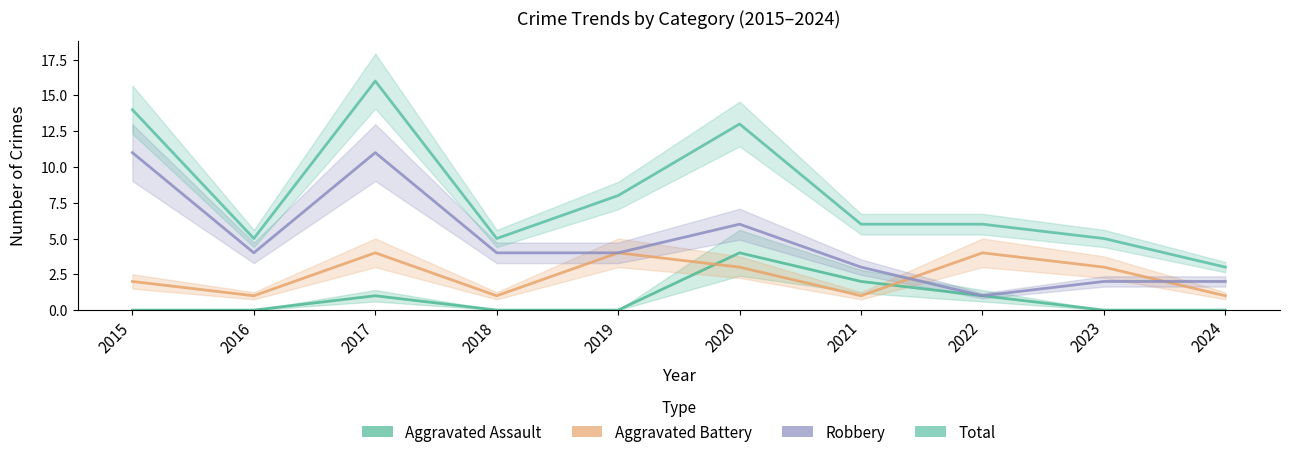

Reading left to right, extract all data points from this chart.

Aggravated Assault: 2015=0	2016=0	2017=1	2018=0	2019=0	2020=4	2021=2	2022=1	2023=0	2024=0
Aggravated Battery: 2015=2	2016=1	2017=4	2018=1	2019=4	2020=3	2021=1	2022=4	2023=3	2024=1
Robbery: 2015=11	2016=4	2017=11	2018=4	2019=4	2020=6	2021=3	2022=1	2023=2	2024=2
Total: 2015=14	2016=5	2017=16	2018=5	2019=8	2020=13	2021=6	2022=6	2023=5	2024=3